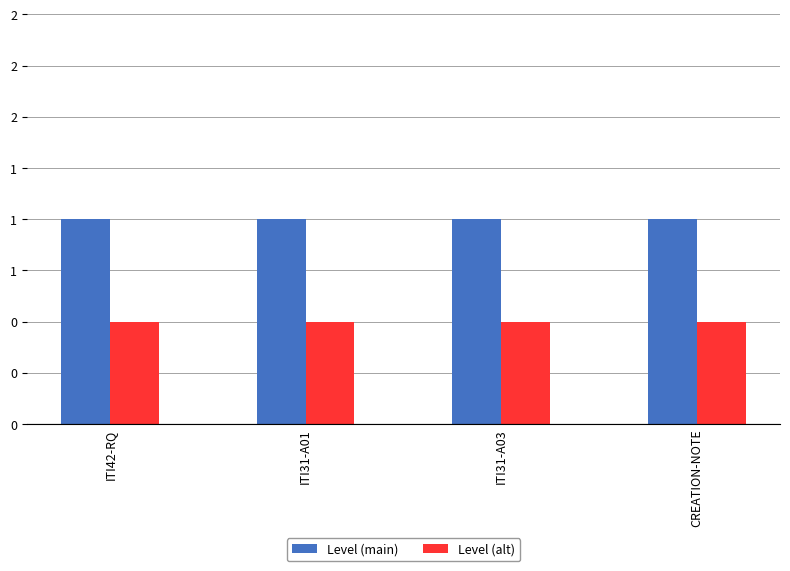

Does the chart contain stacked bars?

No